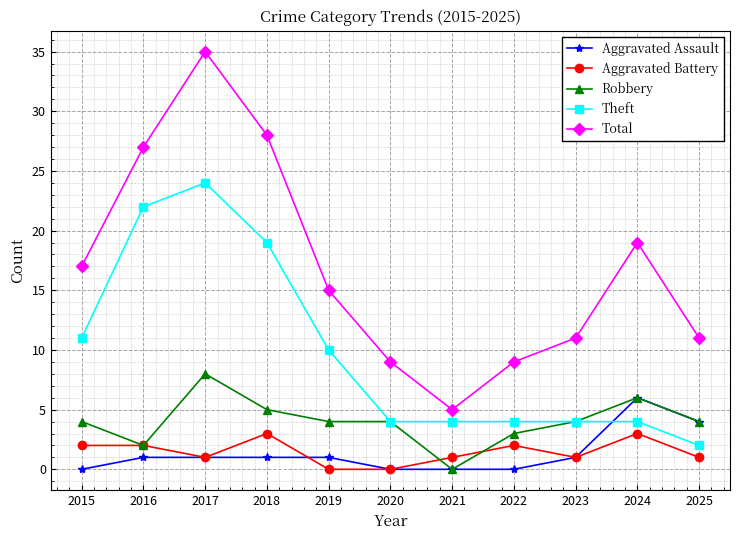

What are all the series names shown in the legend?

Aggravated Assault, Aggravated Battery, Robbery, Theft, Total